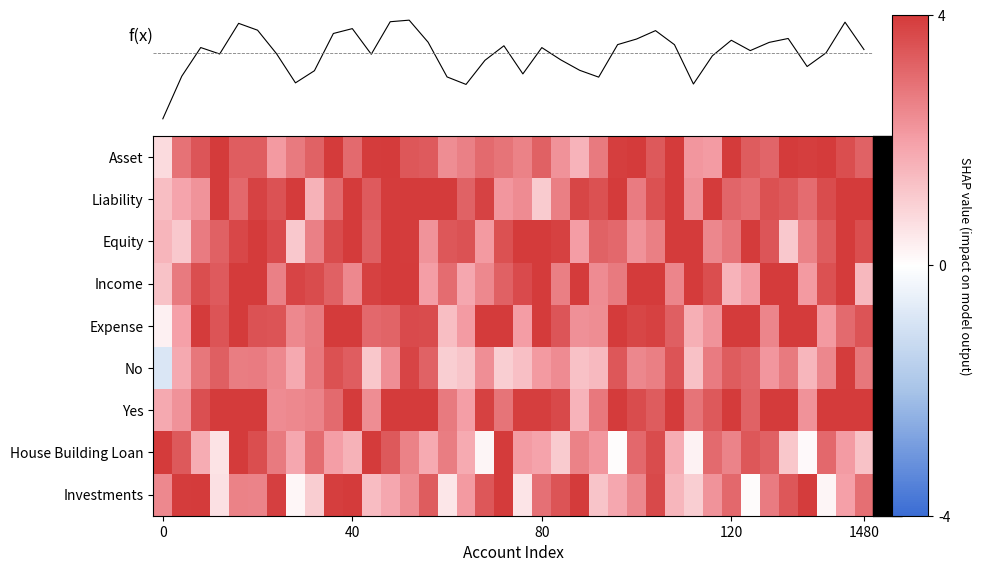

At how many categories does at least one series exceed 3?

38